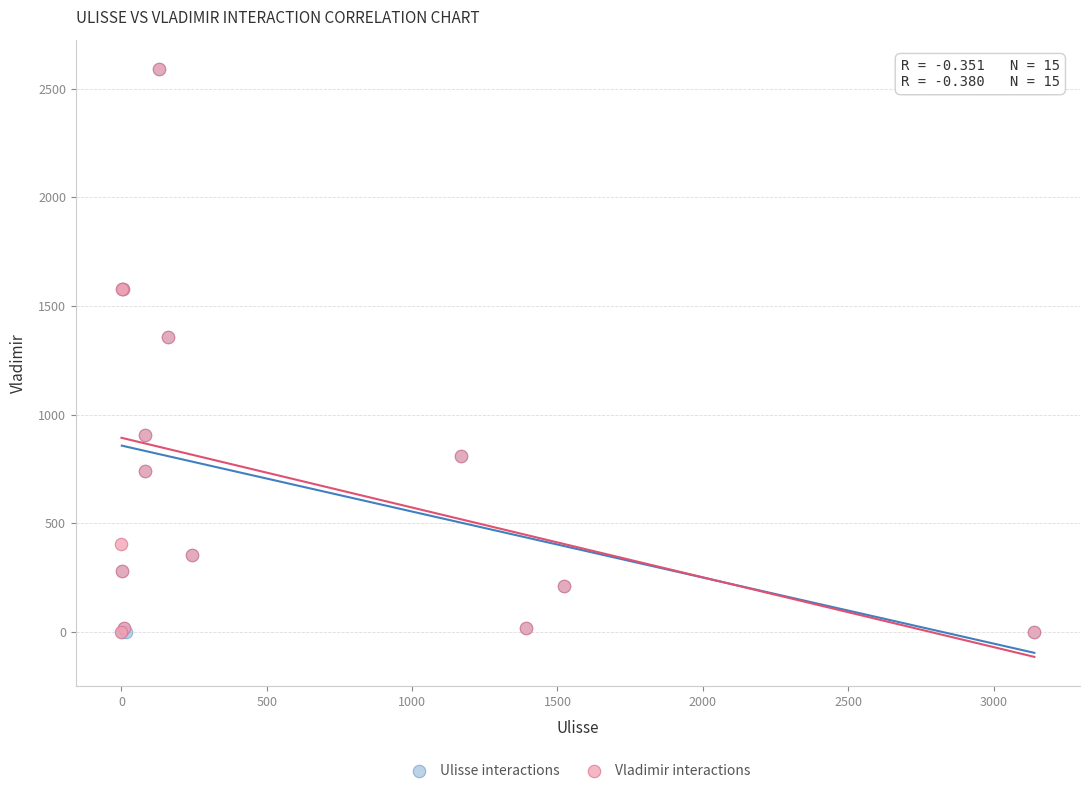

Which series has the widest spread of Y values?

Ulisse interactions